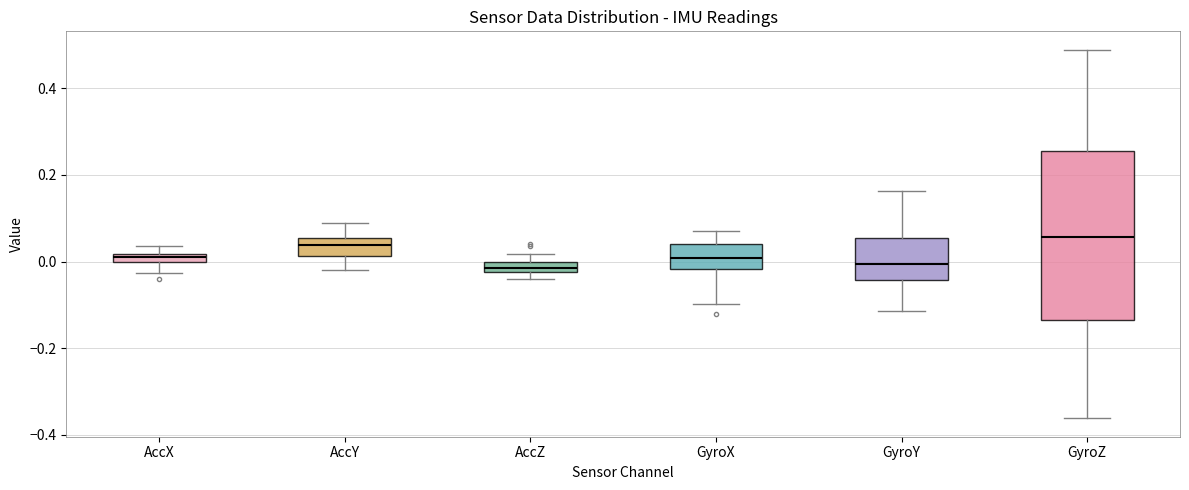

Where is the lower edge of the box for AccX on the y-axis? The values are not printed on the chart, so give them approximately, as read against the axis.

0.00